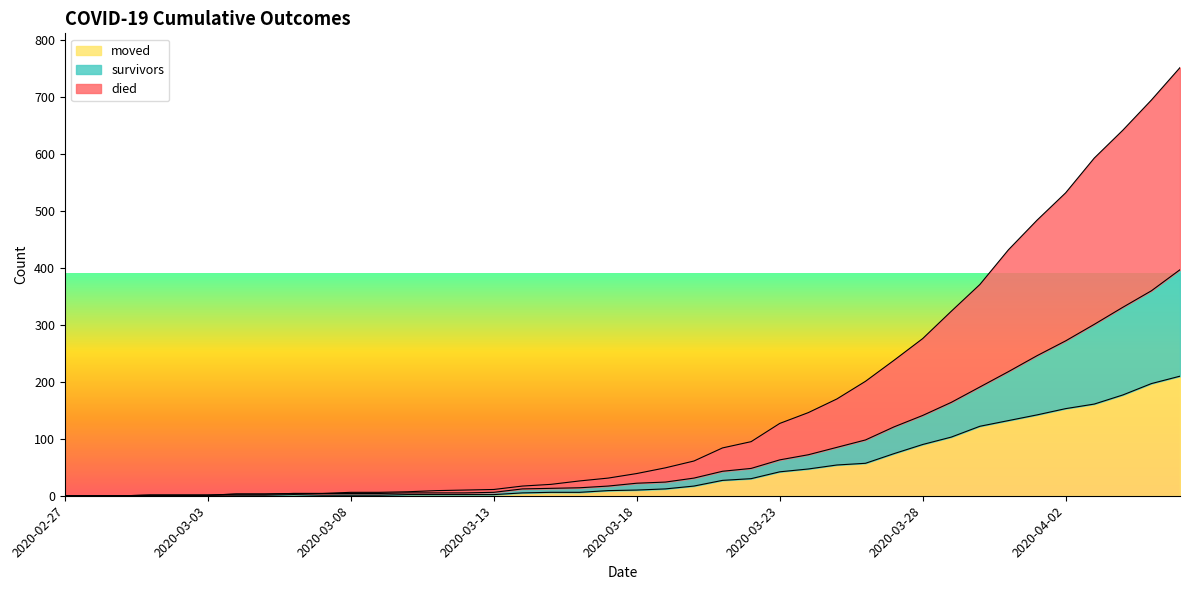

Reading right to left, list all the values displayed in this chart.

survivors: 2020-04-06=397	2020-04-05=360	2020-04-04=331	2020-04-03=301	2020-04-02=272	2020-04-01=246	2020-03-31=218	2020-03-30=191	2020-03-29=164	2020-03-28=141	2020-03-27=121	2020-03-26=98	2020-03-25=85	2020-03-24=72	2020-03-23=63	2020-03-22=48	2020-03-21=43	2020-03-20=31	2020-03-19=24	2020-03-18=22	2020-03-17=17	2020-03-16=14	2020-03-15=13	2020-03-14=12	2020-03-13=6	2020-03-12=5	2020-03-11=5	2020-03-10=5	2020-03-09=4	2020-03-08=4	2020-03-07=4	2020-03-06=4	2020-03-05=3	2020-03-04=3	2020-03-03=1	2020-03-02=1	2020-03-01=1	2020-02-29=0	2020-02-28=0	2020-02-27=0
died: 2020-04-06=752	2020-04-05=695	2020-04-04=642	2020-04-03=593	2020-04-02=532	2020-04-01=484	2020-03-31=432	2020-03-30=371	2020-03-29=324	2020-03-28=276	2020-03-27=238	2020-03-26=201	2020-03-25=170	2020-03-24=146	2020-03-23=127	2020-03-22=95	2020-03-21=84	2020-03-20=61	2020-03-19=49	2020-03-18=39	2020-03-17=31	2020-03-16=26	2020-03-15=20	2020-03-14=17	2020-03-13=11	2020-03-12=10	2020-03-11=9	2020-03-10=7	2020-03-09=6	2020-03-08=6	2020-03-07=4	2020-03-06=4	2020-03-05=3	2020-03-04=3	2020-03-03=1	2020-03-02=1	2020-03-01=1	2020-02-29=0	2020-02-28=0	2020-02-27=0
moved: 2020-04-06=210	2020-04-05=197	2020-04-04=177	2020-04-03=161	2020-04-02=153	2020-04-01=142	2020-03-31=132	2020-03-30=122	2020-03-29=103	2020-03-28=90	2020-03-27=74	2020-03-26=57	2020-03-25=54	2020-03-24=47	2020-03-23=42	2020-03-22=30	2020-03-21=27	2020-03-20=17	2020-03-19=12	2020-03-18=10	2020-03-17=9	2020-03-16=6	2020-03-15=6	2020-03-14=5	2020-03-13=2	2020-03-12=2	2020-03-11=2	2020-03-10=2	2020-03-09=1	2020-03-08=1	2020-03-07=1	2020-03-06=2	2020-03-05=1	2020-03-04=1	2020-03-03=1	2020-03-02=1	2020-03-01=1	2020-02-29=0	2020-02-28=0	2020-02-27=0